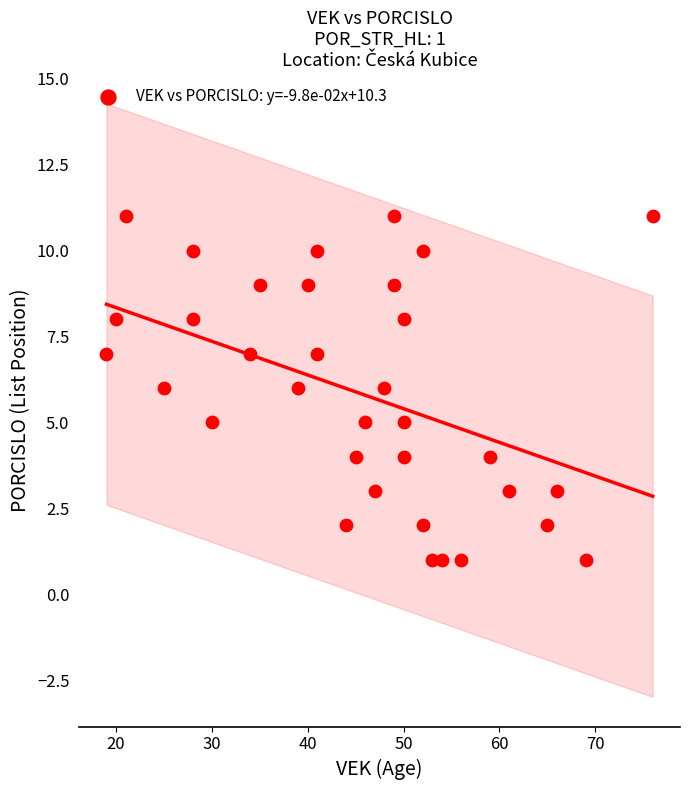

What is the range of Y values (max minus min)?

10